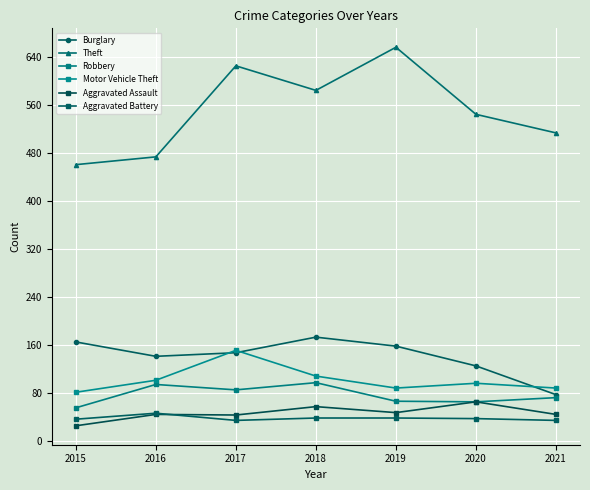

What is the value of the Robbery point at the 3rd from the left?

85